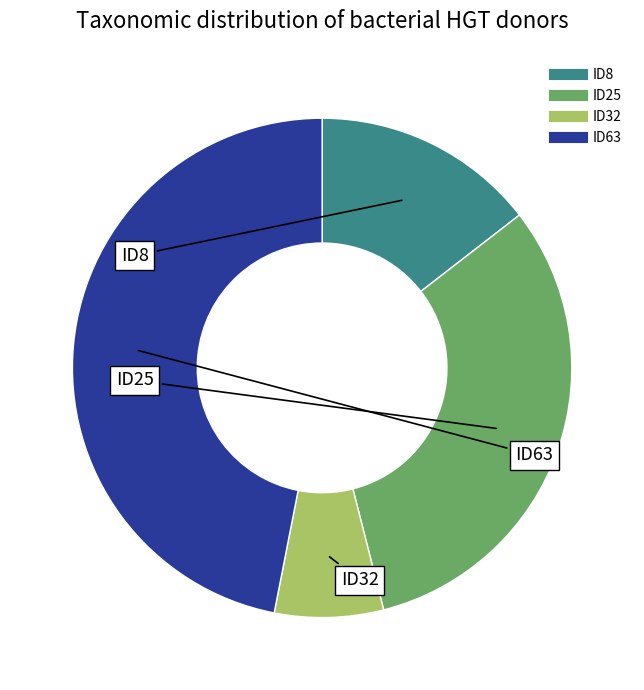

Does ID8 represent more than half of the total?

No